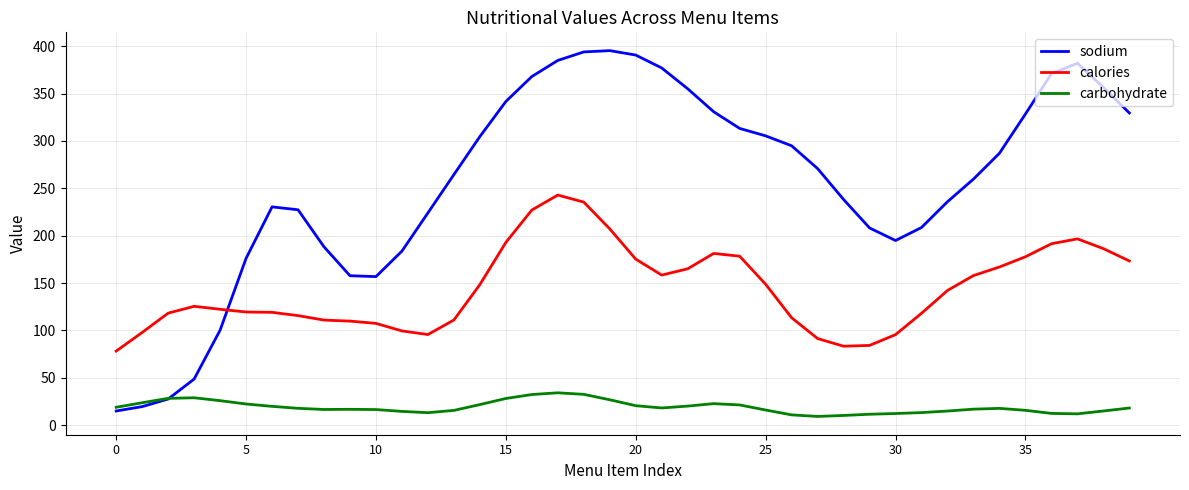

Which series has the widest spread of values?

sodium